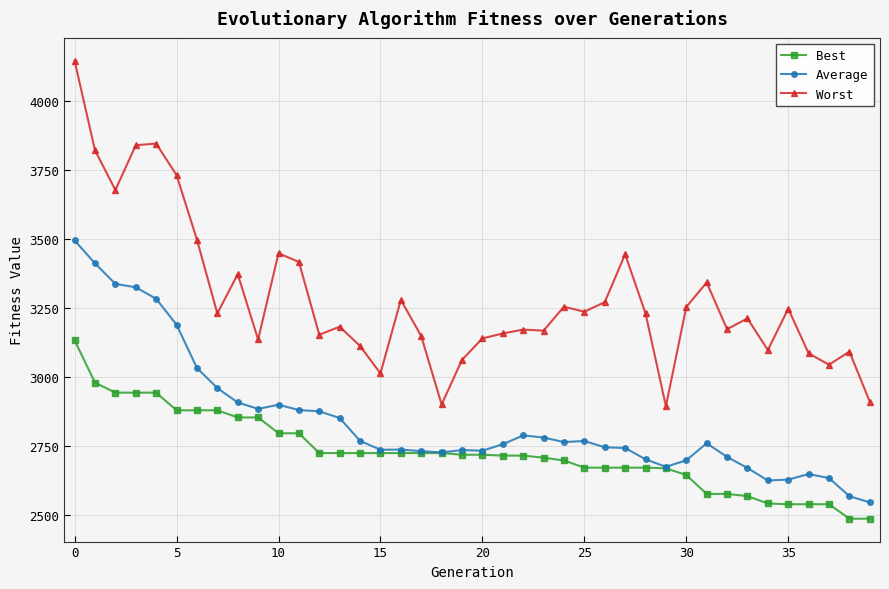

Which series has the largest total across all categories?

Worst